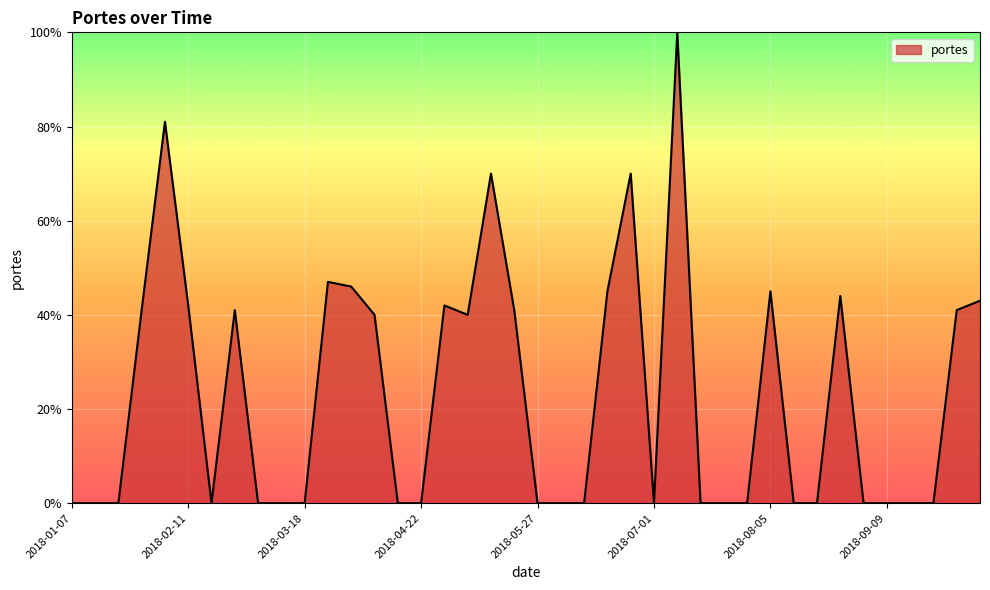

Does the chart have visible grid lines?

Yes